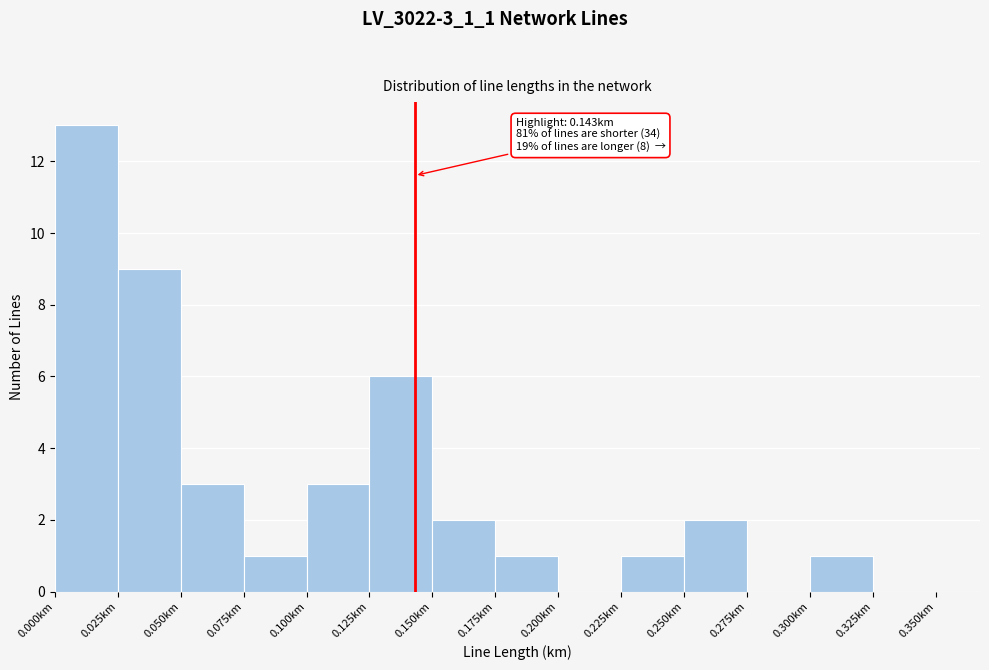

Over which range of the x-axis is the bar tallest?

0.000 to 0.025